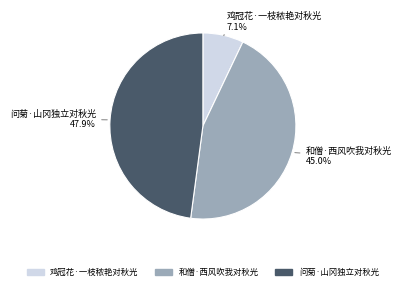

Combined, do 问菊·山冈独立对秋光 and 鸡冠花·一枝秾艳对秋光 account for over 50%?

Yes